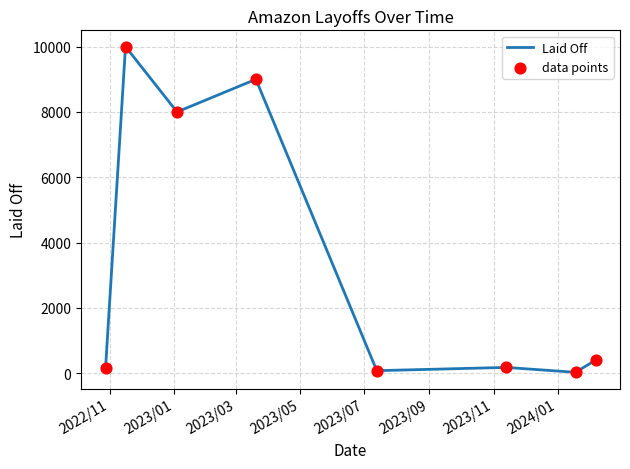

What is the greatest value displayed?

10000